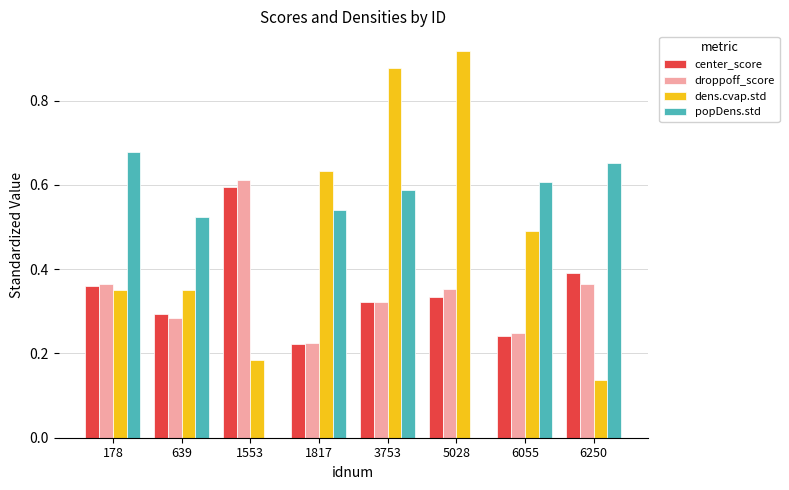

What is the sum of all droppoff_score values?

2.8